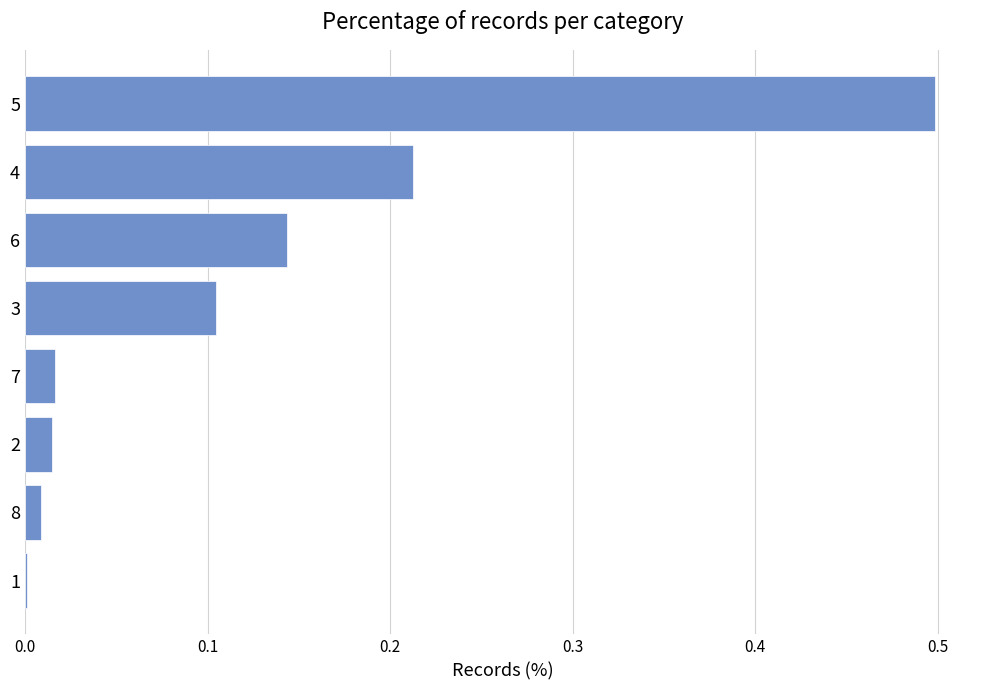

True or false: the data shows 0.0 at 6.

False